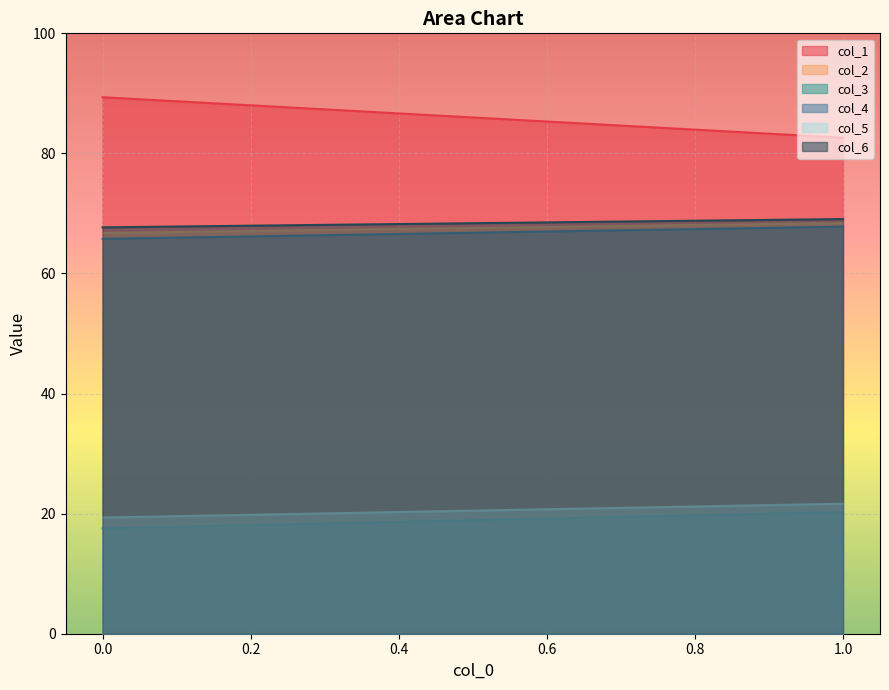

Which series has the largest total across all categories?

col_1